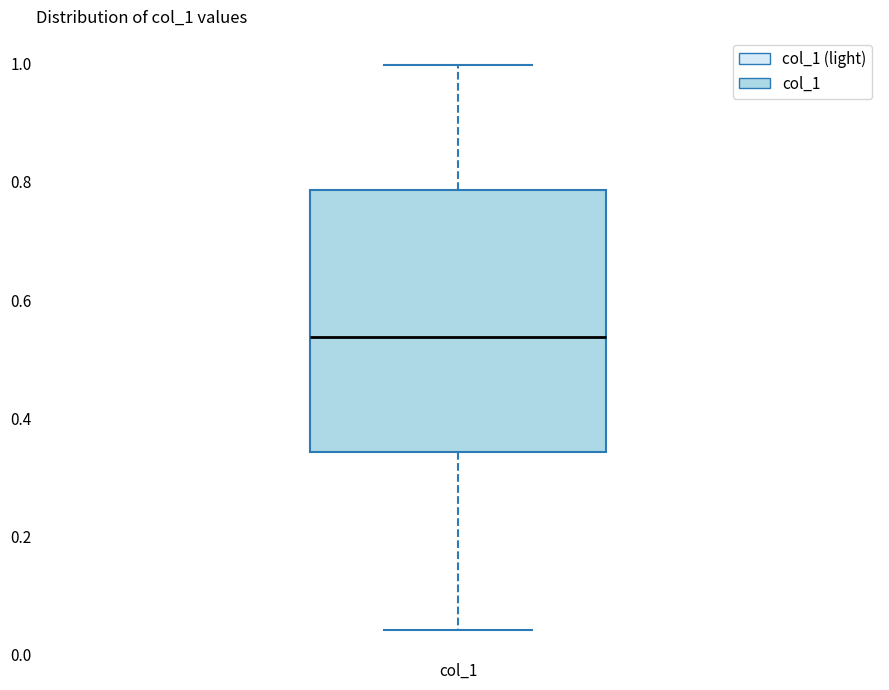

Transcribe this box plot: give where the median line is, the range the box spans, and where the two whiskers end, as read against the y-axis. The values are not printed on the chart, so give them approximately, as read against the axis.

median 0.54, box 0.34 to 0.78, whiskers 0.04 to 1.00